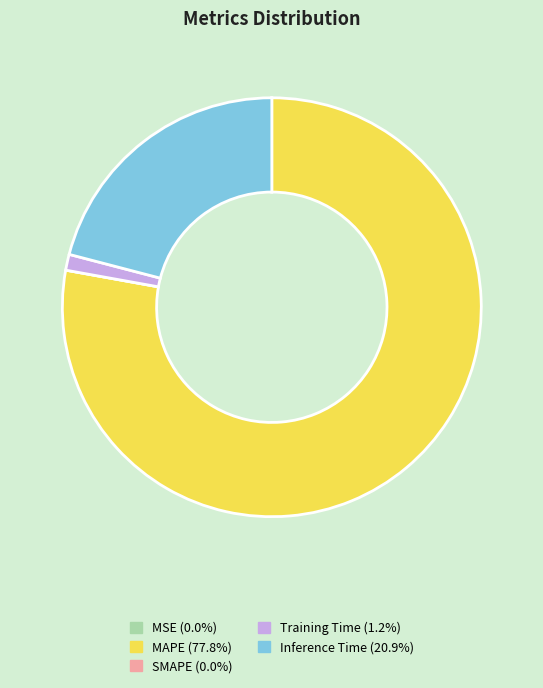

What is the largest slice in the pie chart?

MAPE